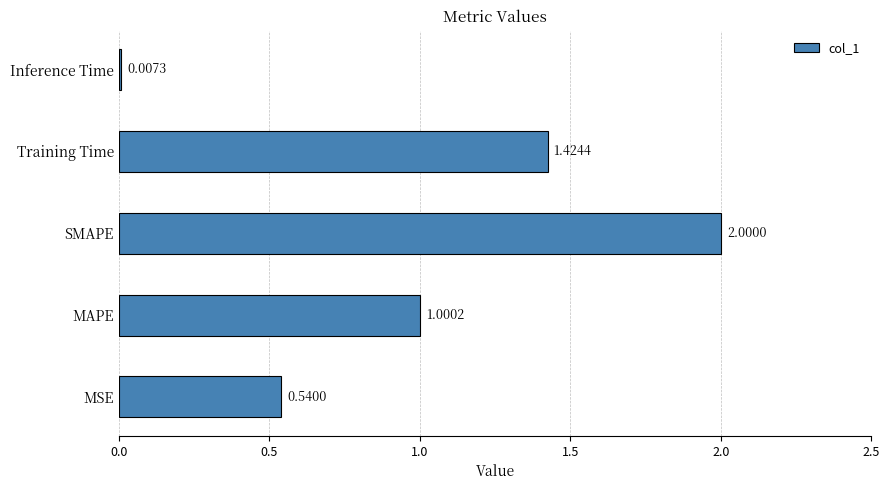

Are the bars horizontal?

Yes